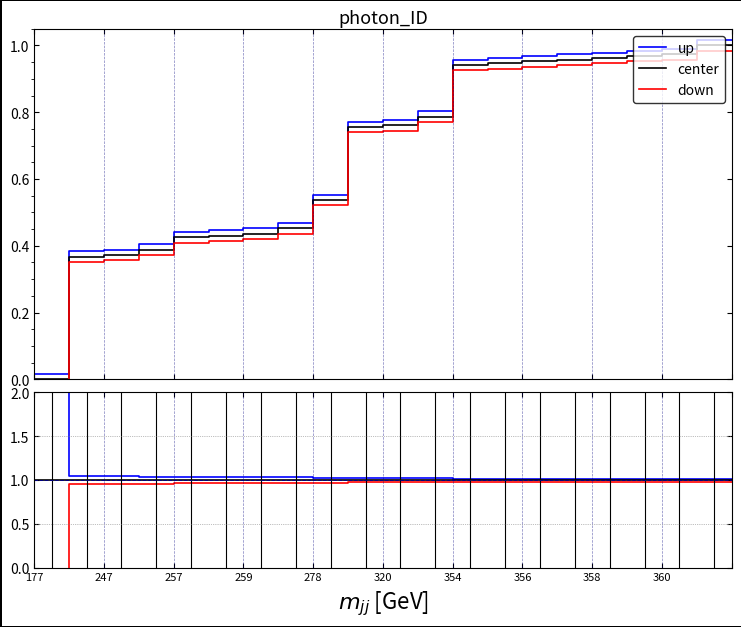

What is the total value across all series at 257?

3.0